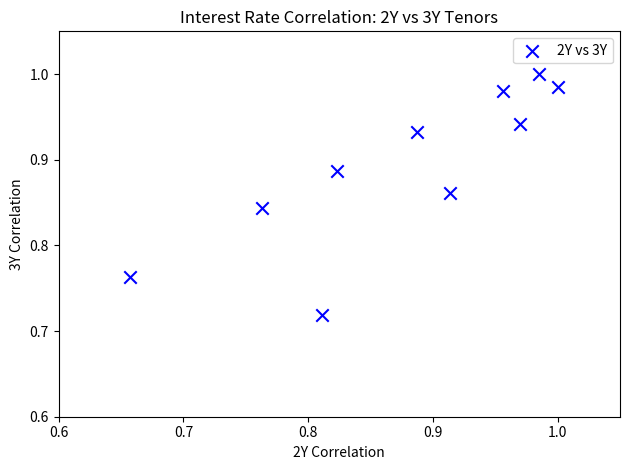

What is the range of X values (max minus min)?

0.3